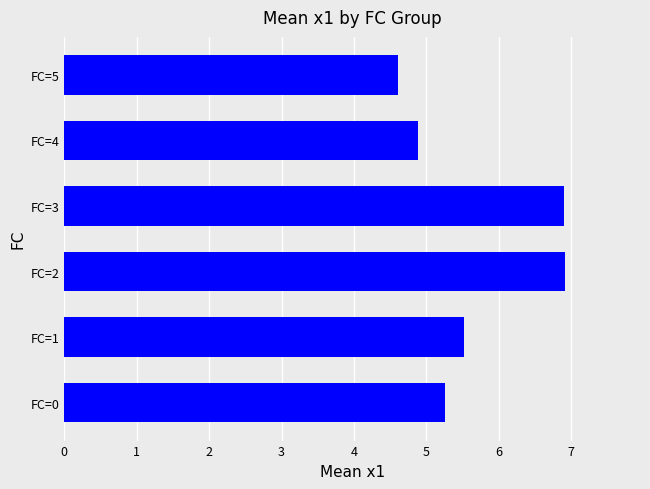

How many data points are above 5?

4